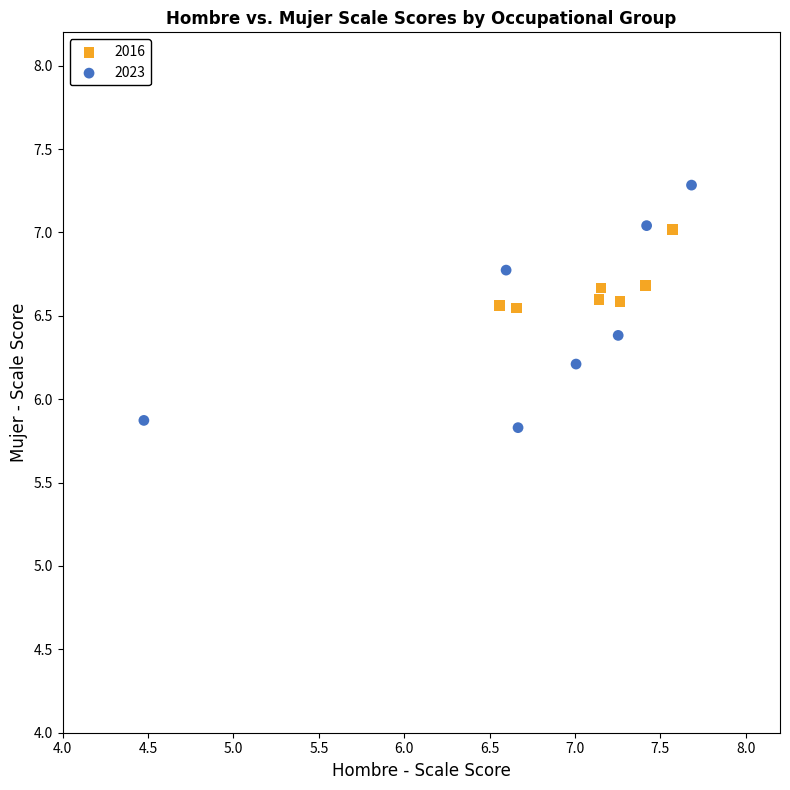

Which series reaches the maximum Y coordinate?

2023